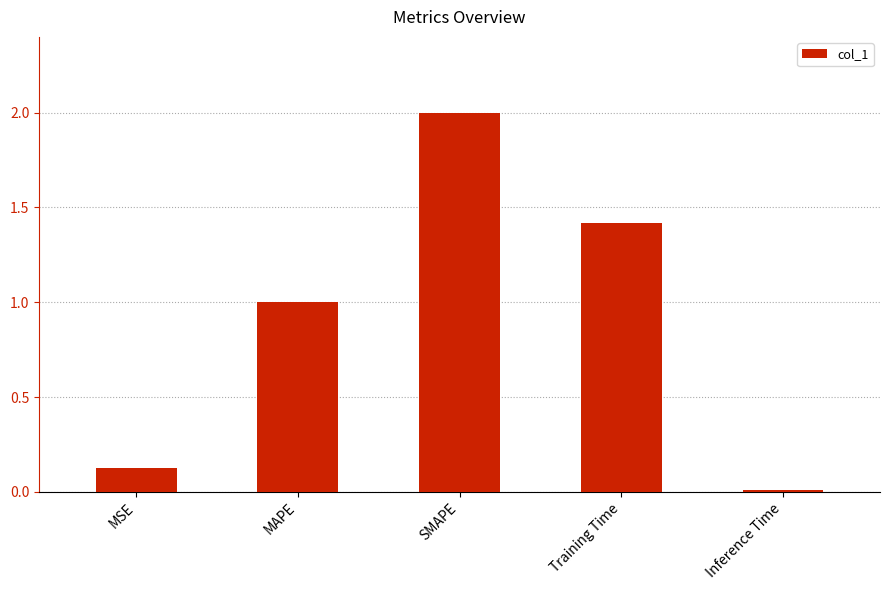

What is the sum of all values?

4.6